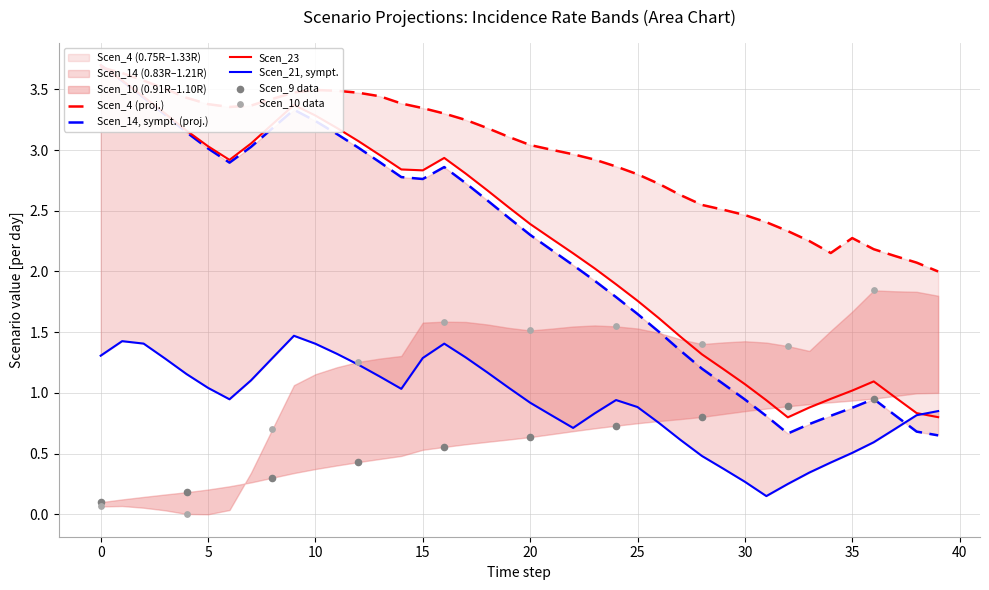

Which series has the widest spread of Y values?

Scen_14